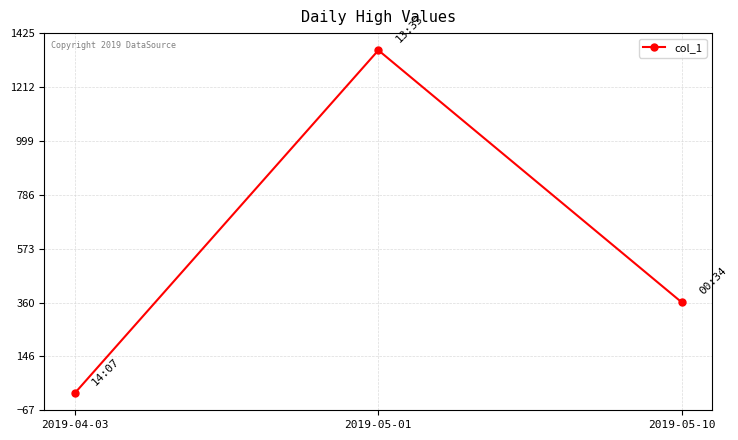

What is the greatest value displayed?

1357.6